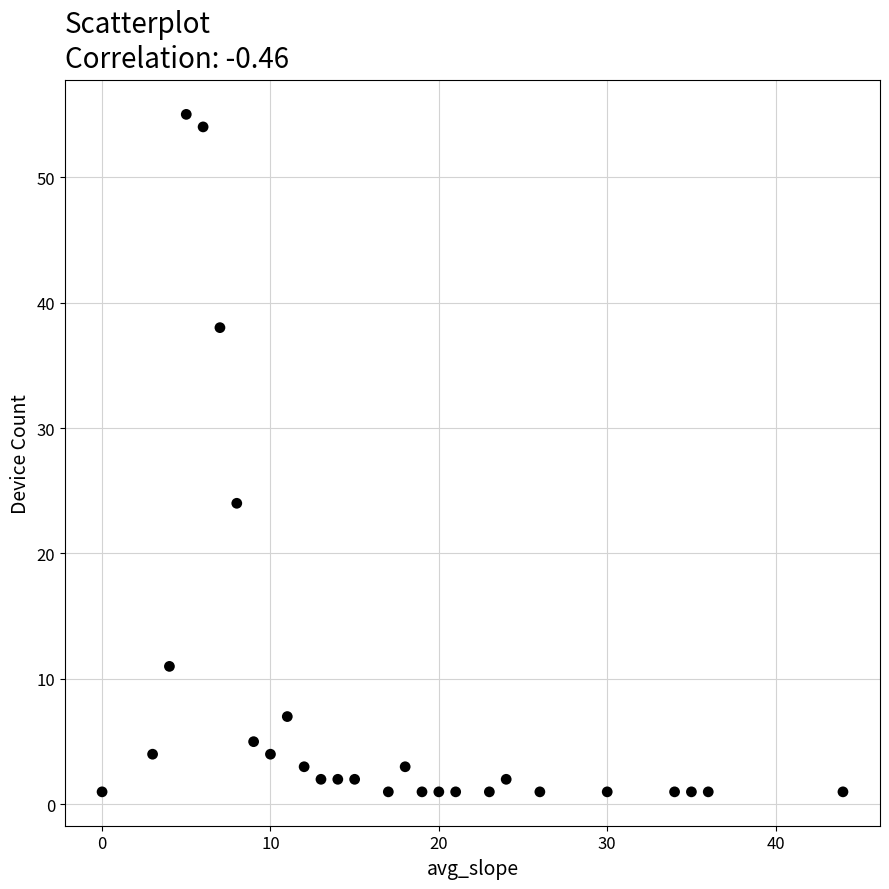

What Y value in the scatter plot is closest to 28?

24